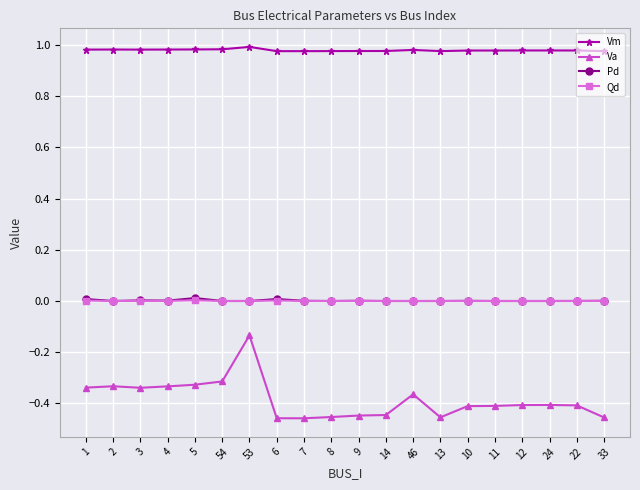

Which series has the largest total across all categories?

Vm